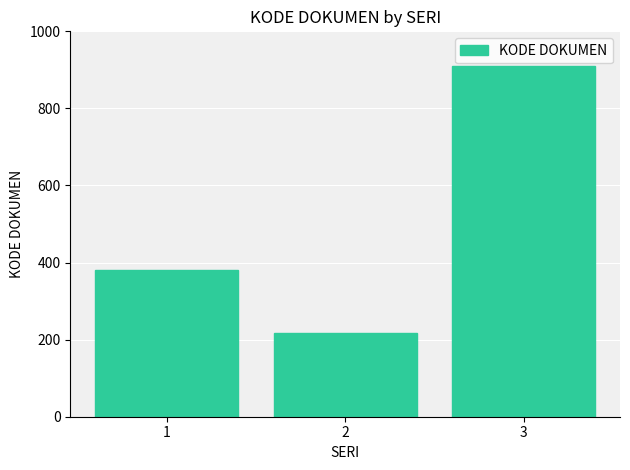

What is the value of the 2nd bar from the left?

217